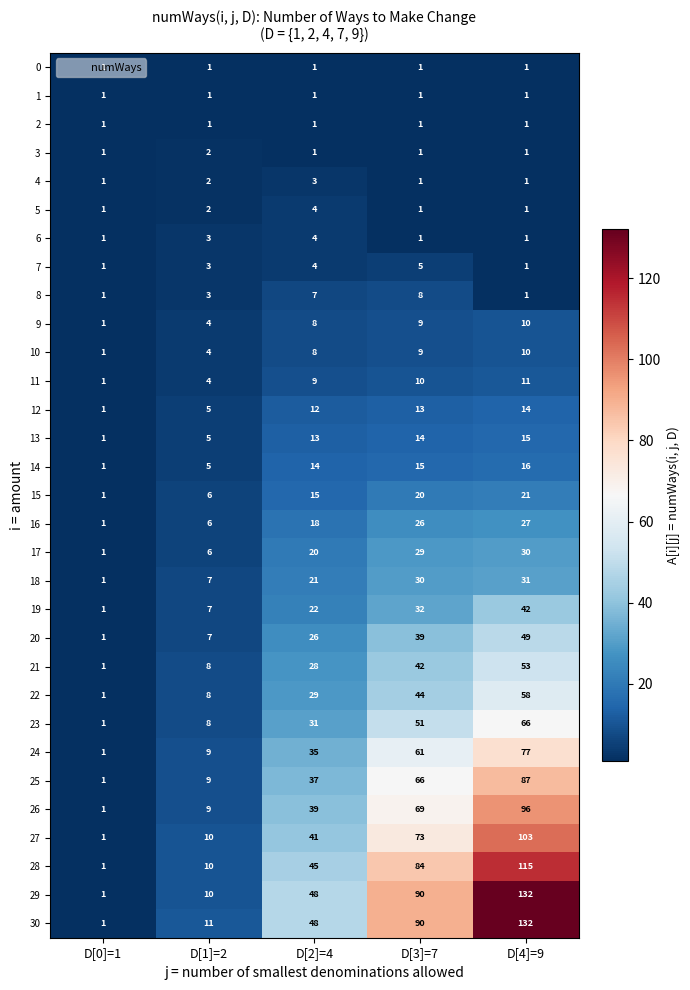

At which category is the sum across all series the highest?

D[4]=9